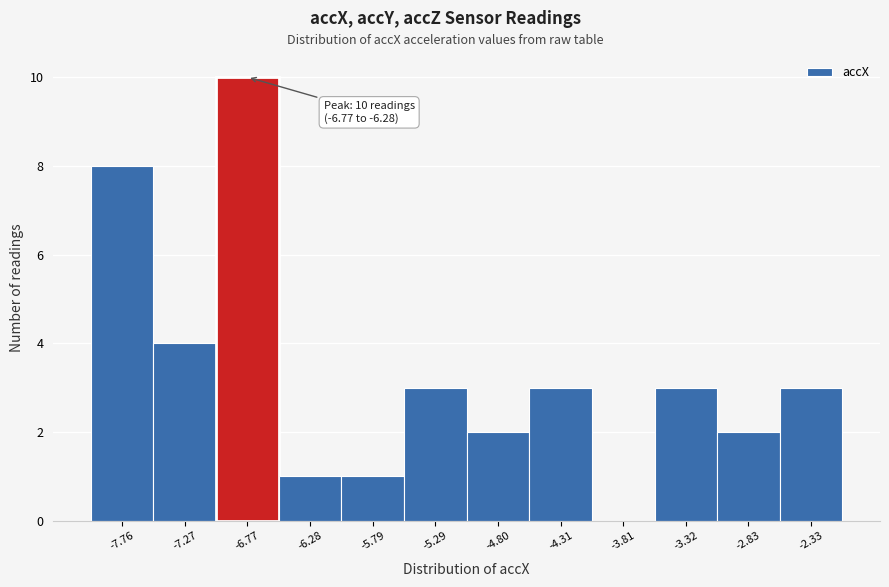

Reading right to left, what are all the values shown in this chart?

-2.33=3	-2.83=2	-3.32=3	-3.81=0	-4.31=3	-4.80=2	-5.29=3	-5.79=1	-6.28=1	-6.77=10	-7.27=4	-7.76=8